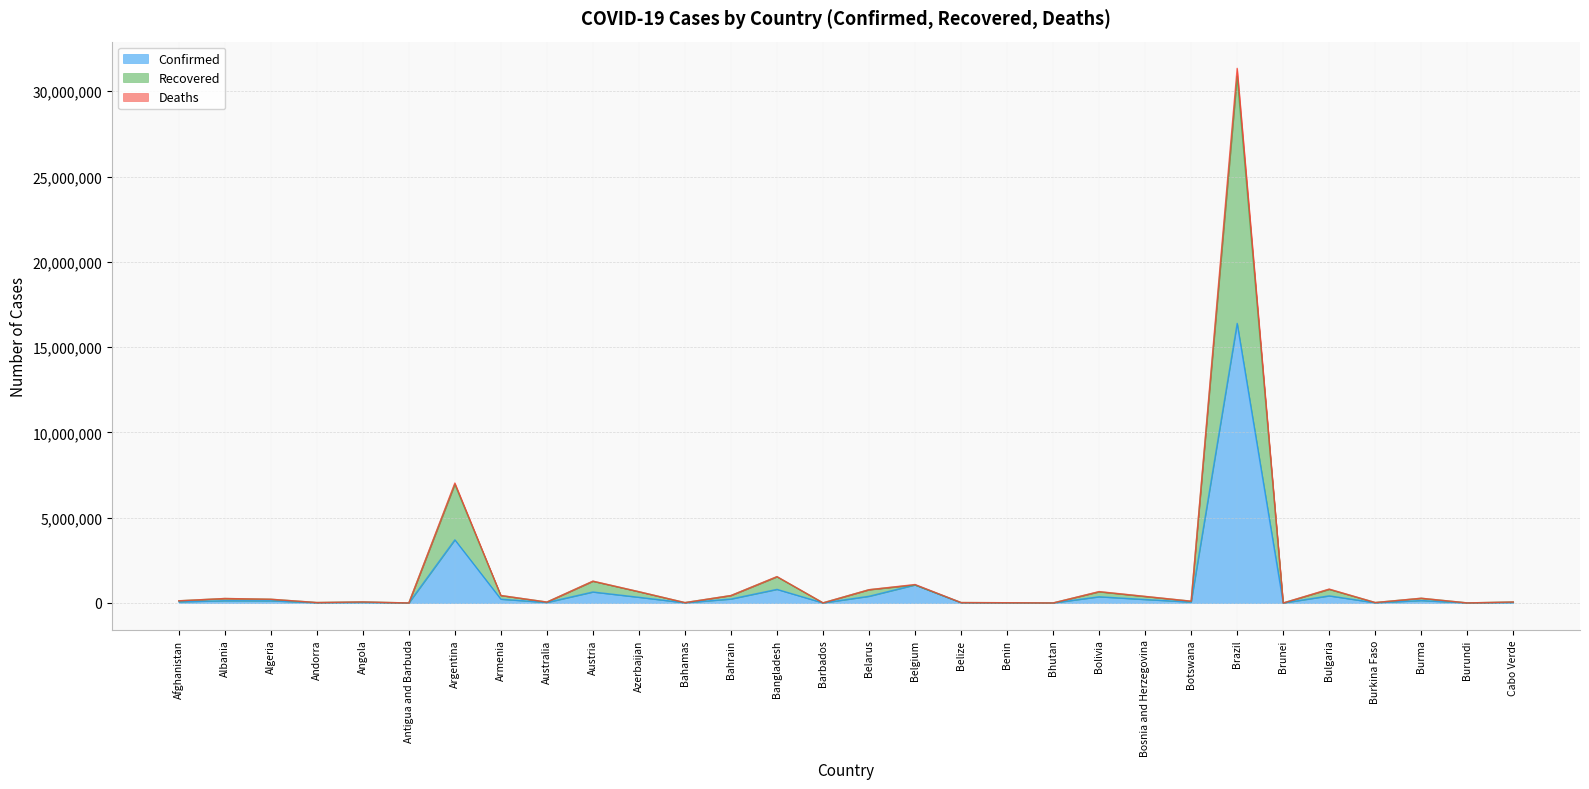

What is the maximum value for Confirmed?

16391930